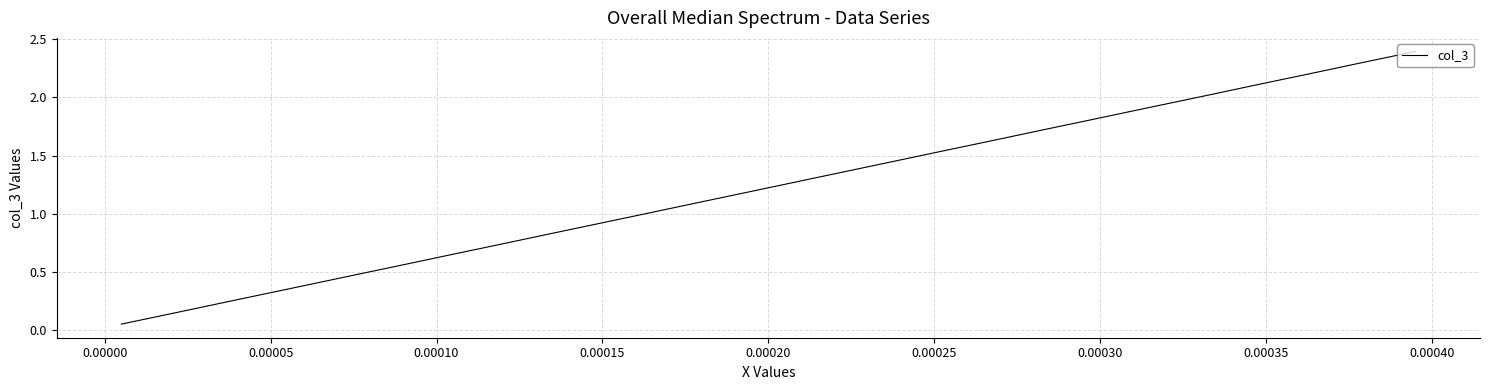

What is the maximum value shown in the chart?

2.4